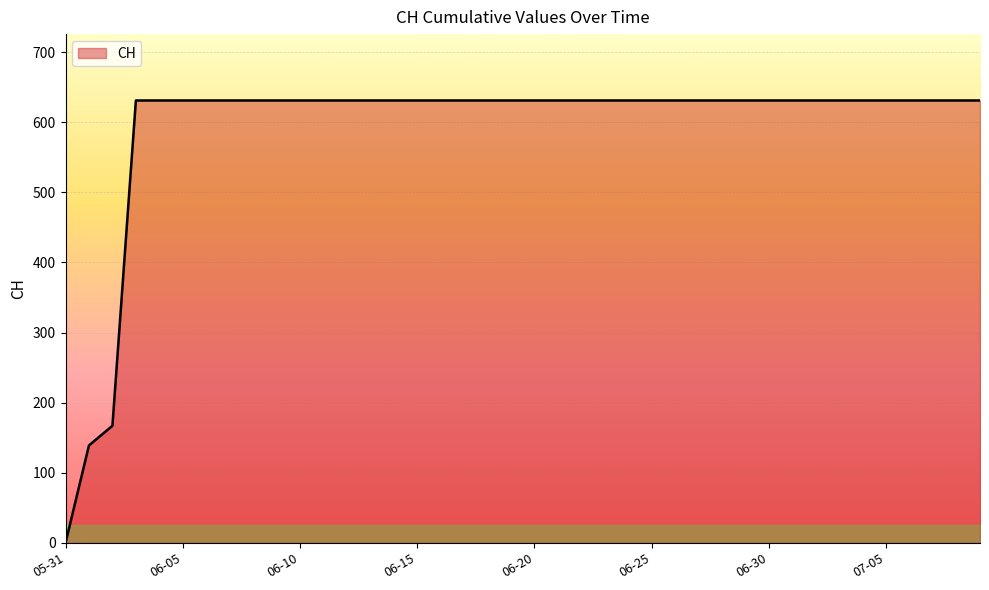

What is the difference between the maximum and minimum values?

631